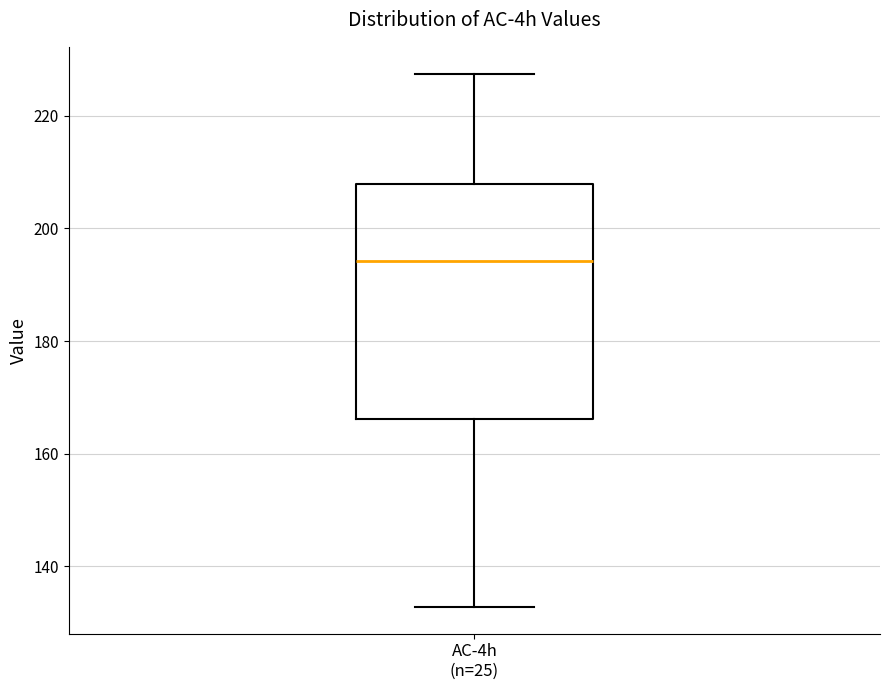

Where is the upper edge of the box for AC-4h (n=25) on the y-axis? The values are not printed on the chart, so give them approximately, as read against the axis.

208